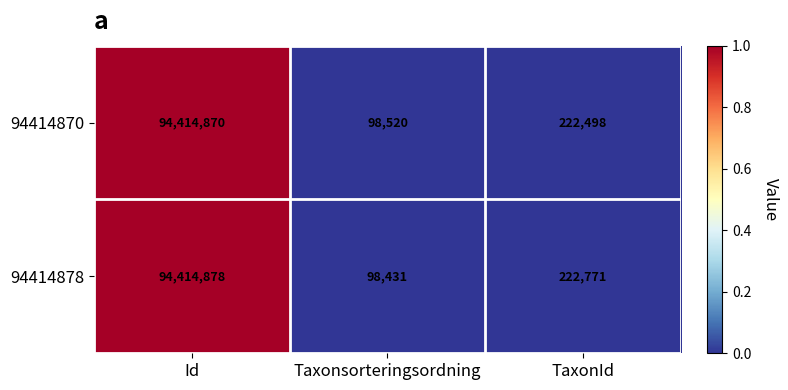

Between Id and TaxonId, which series saw the biggest shift?

94414870